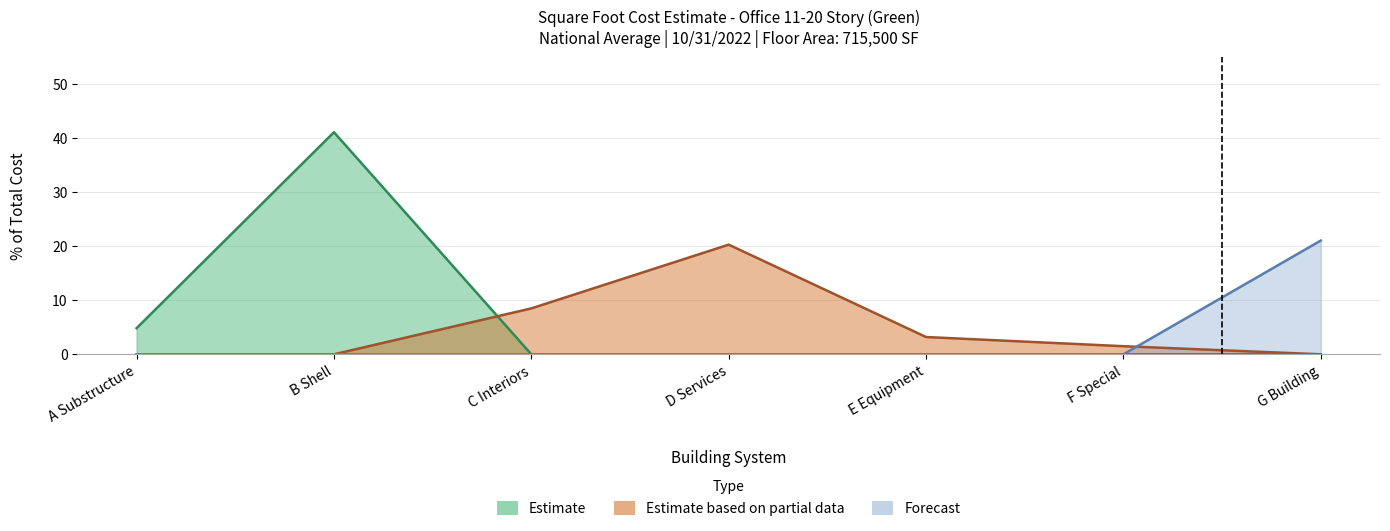

Reading left to right, transcribe all the data shown in this chart.

Estimate: 4.8	41.1	0.0	0.0	0.0	0.0	0.0
Estimate based on partial data: 0.0	0.0	8.5	20.3	3.2	1.5	0.0
Forecast: 0.0	0.0	0.0	0.0	0.0	0.0	21.1